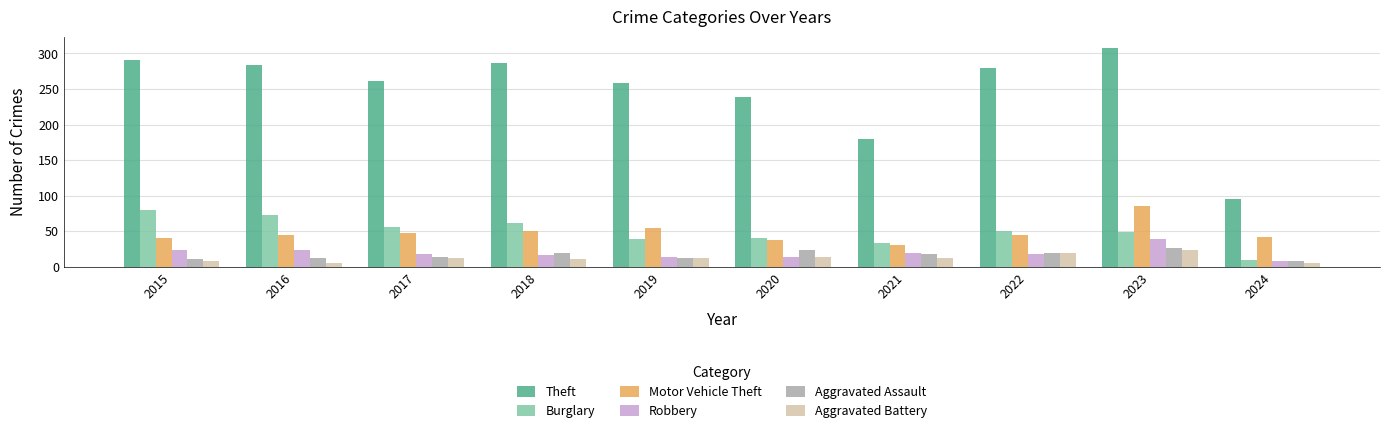

True or false: Burglary has a value of 56 at 2017.

True